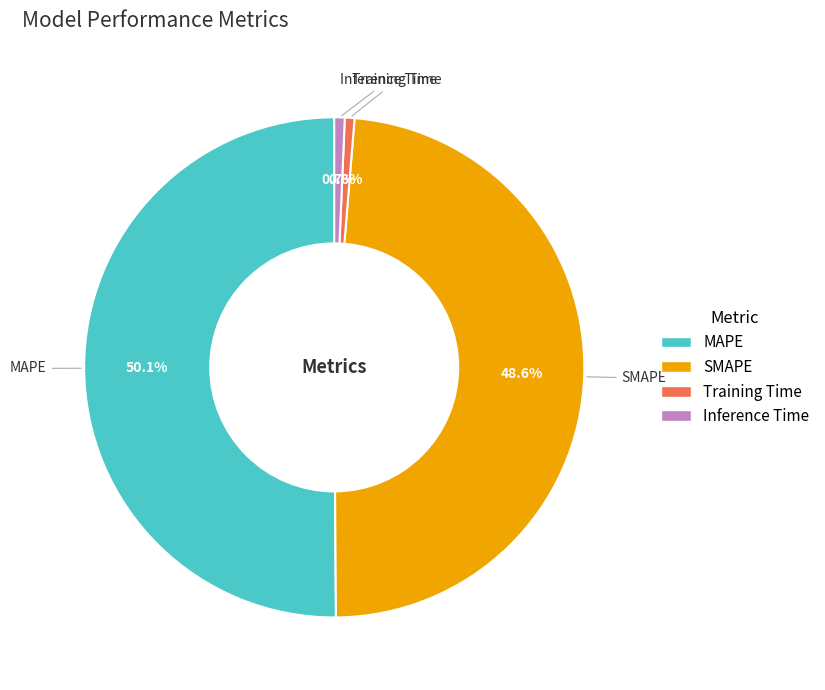

Which slice is the largest?

MAPE